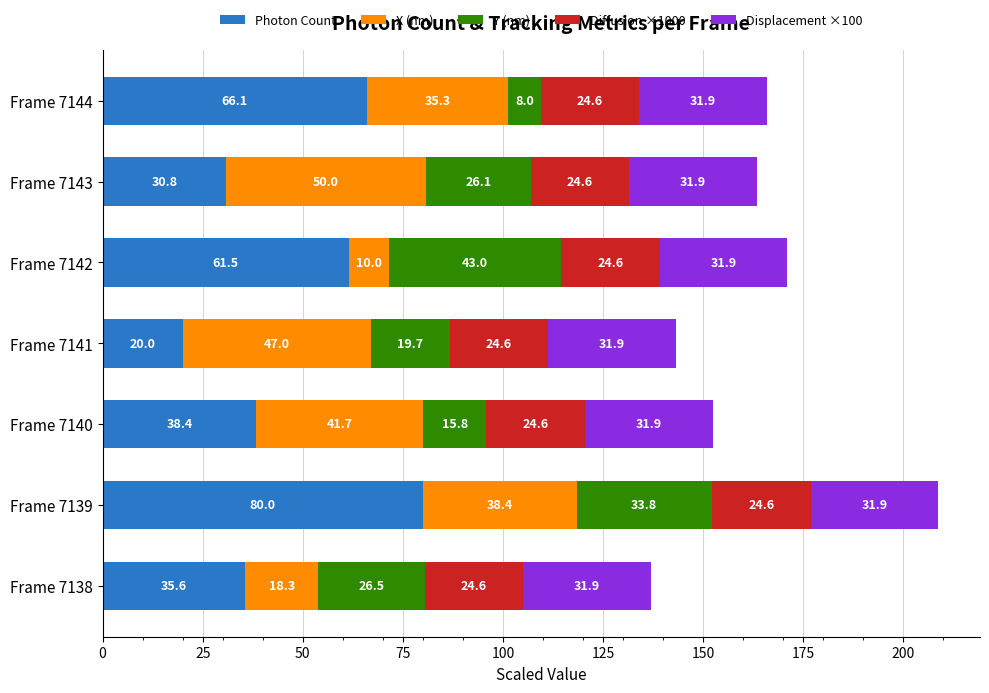

At which category is the sum across all series the highest?

Frame 7139